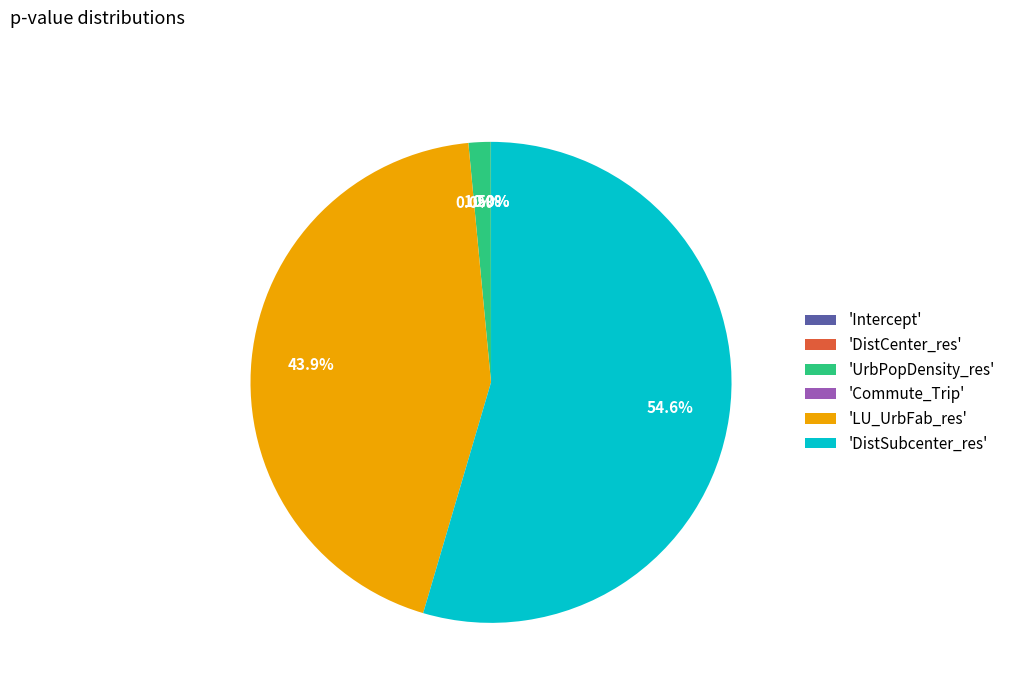

Between LU_UrbFab_res and DistCenter_res, which is larger?

LU_UrbFab_res